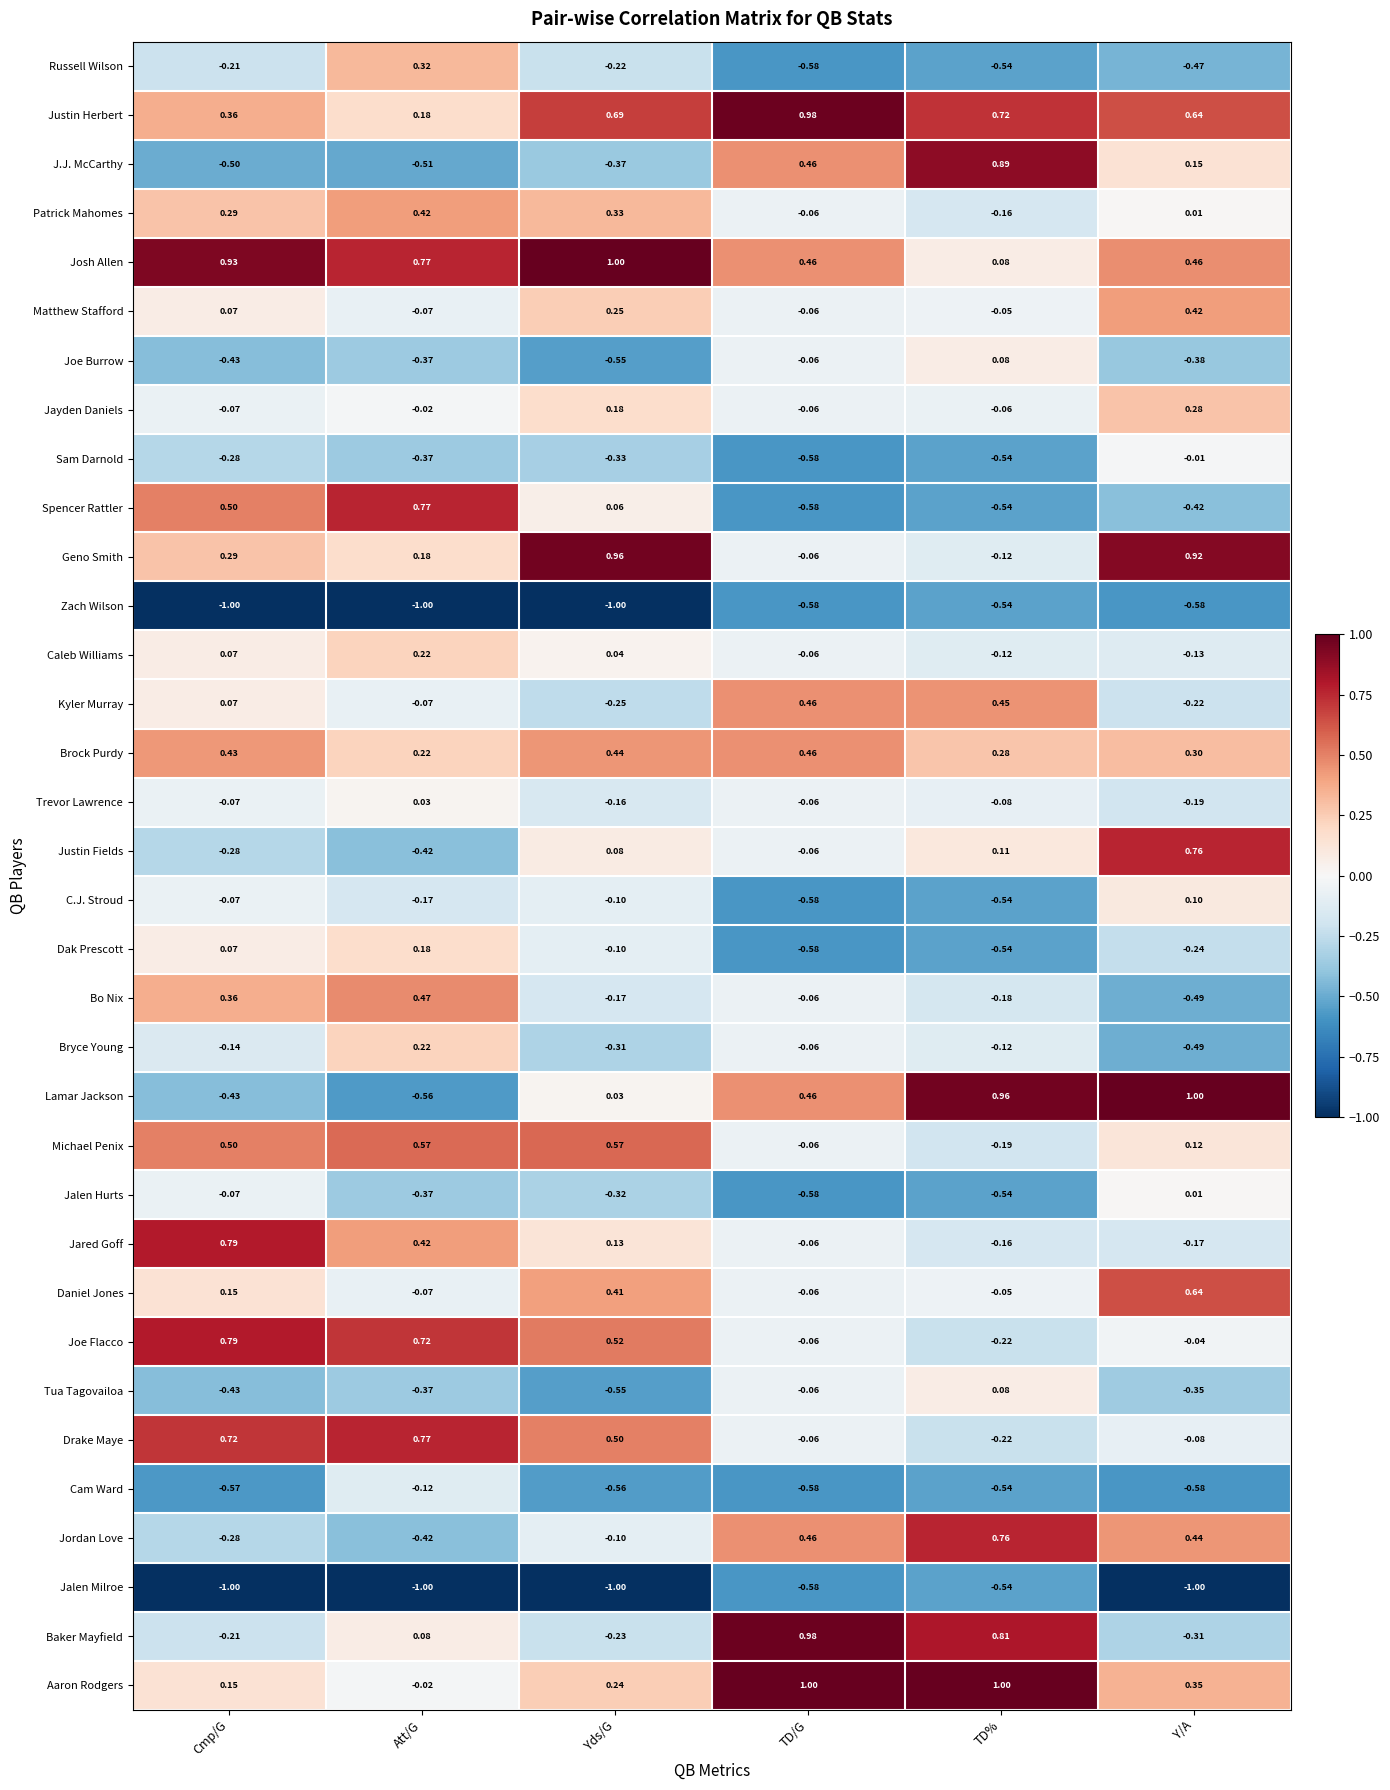

Rank the categories by Justin Herbert value from highest to lowest.

TD/G, TD%, Yds/G, Y/A, Cmp/G, Att/G